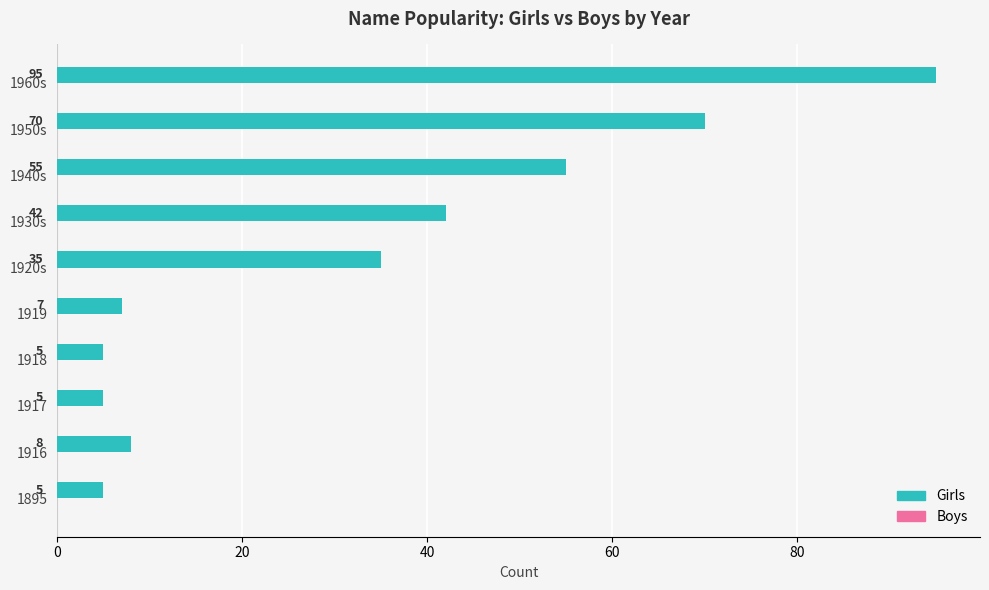

What is the sum of all values?

327